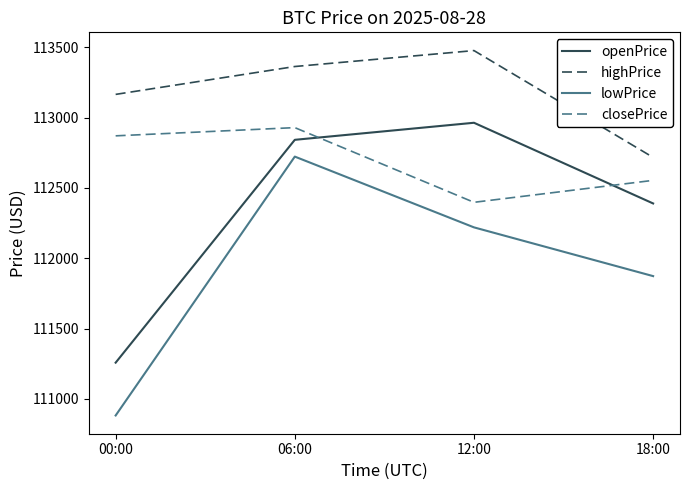

What is the sum of all lowPrice values?

447696.3